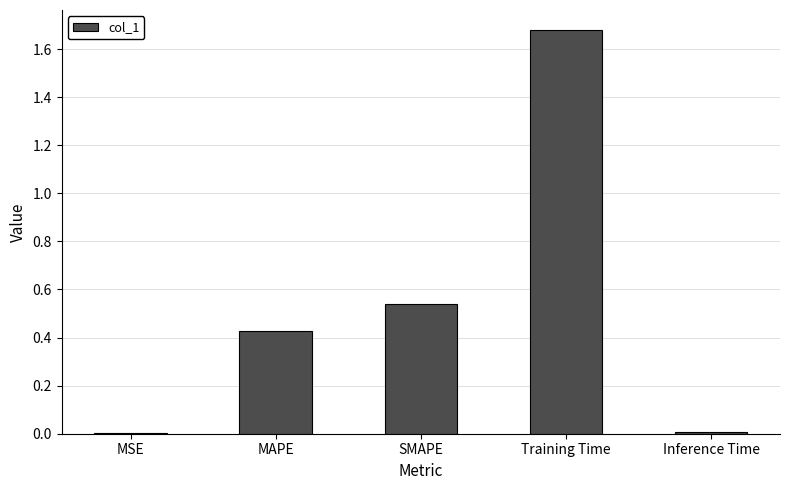

What is the sum of the values at SMAPE and MAPE?

1.0